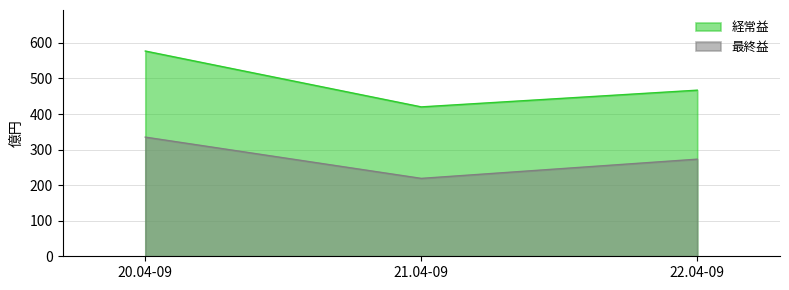

Between 21.04-09 and 22.04-09, which series saw the biggest shift?

最終益